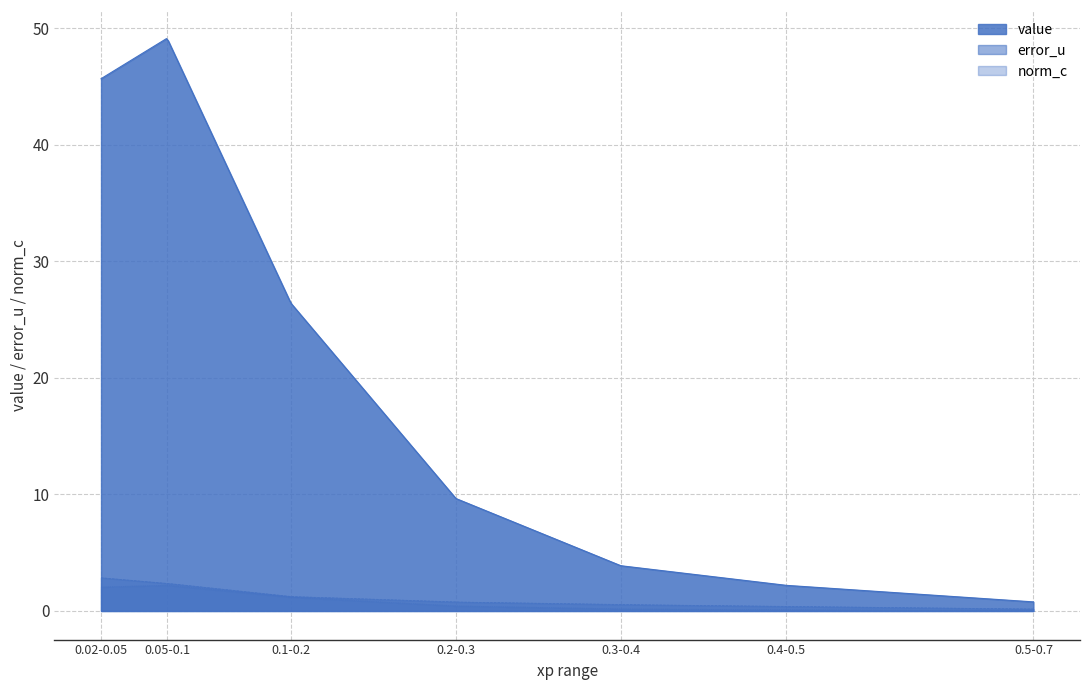

Which label corresponds to the largest value in the chart?

0.05-0.1